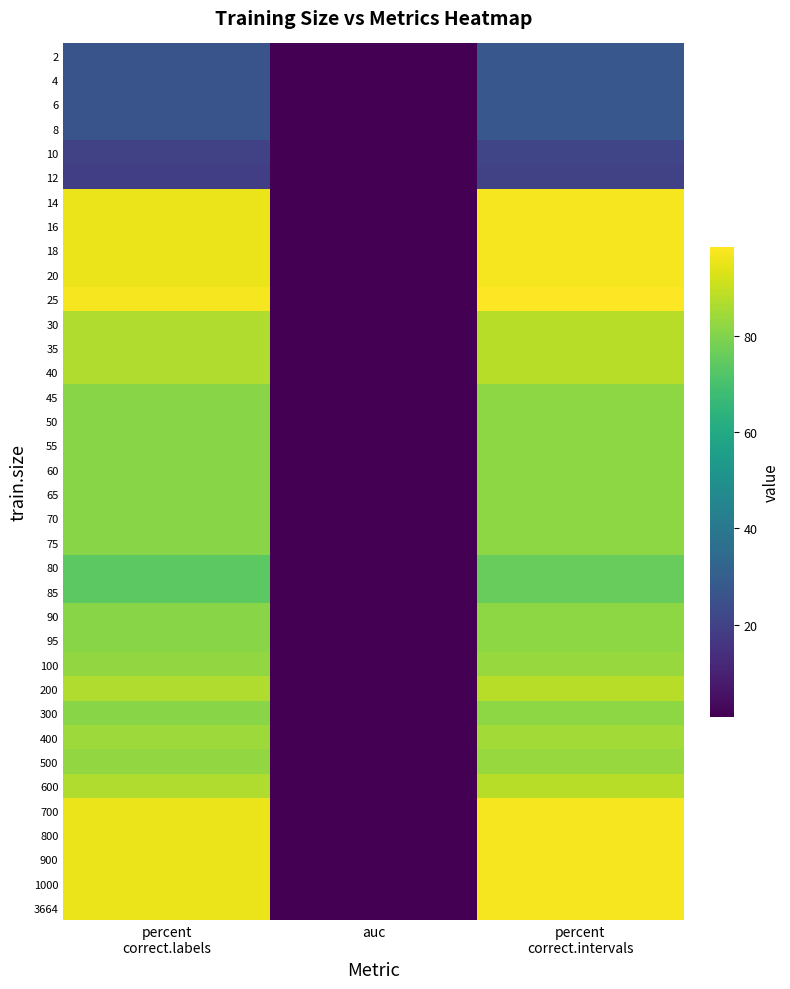

What is the total value across all series at percent
correct.intervals?

2781.8